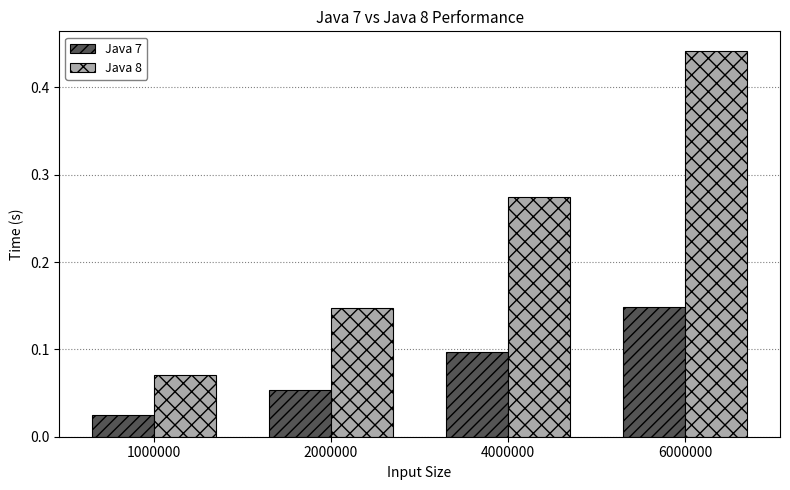

How many categories are shown in the chart?

4